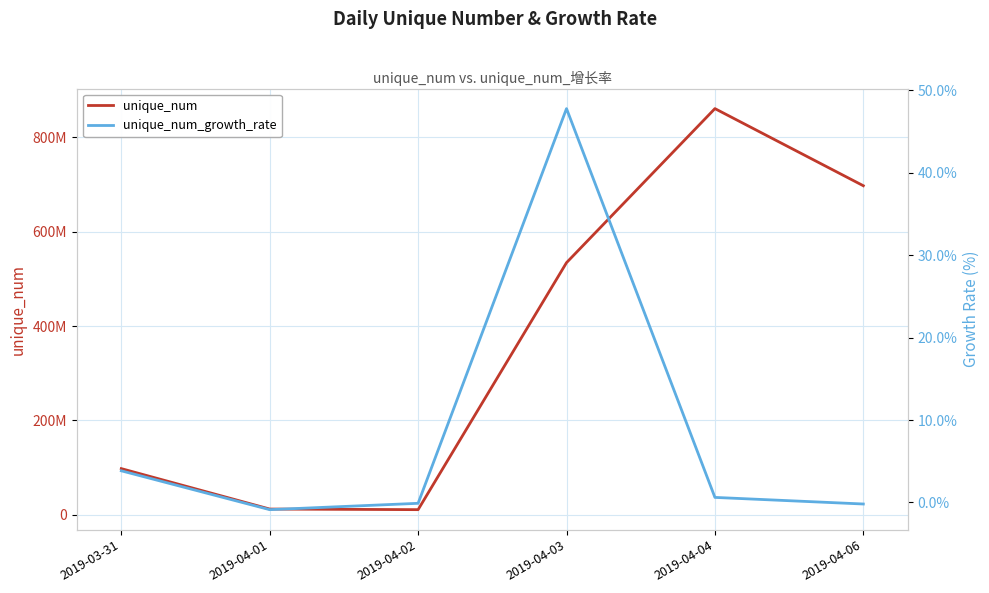

What is the value of the unique_num point at the 5th from the left?

860736665.0